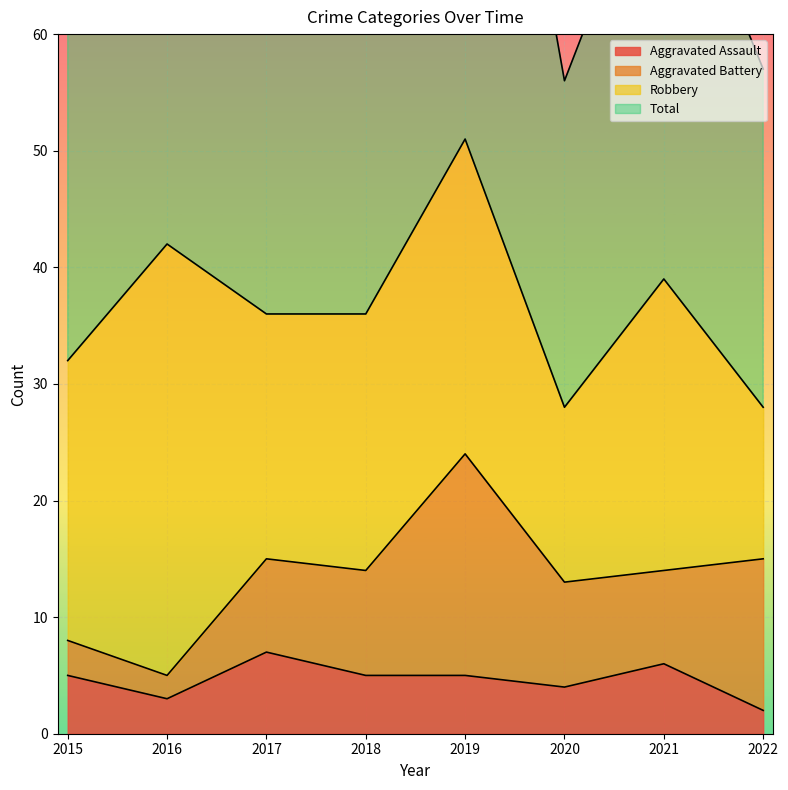

At which category does Aggravated Assault reach its first local valley?

2016